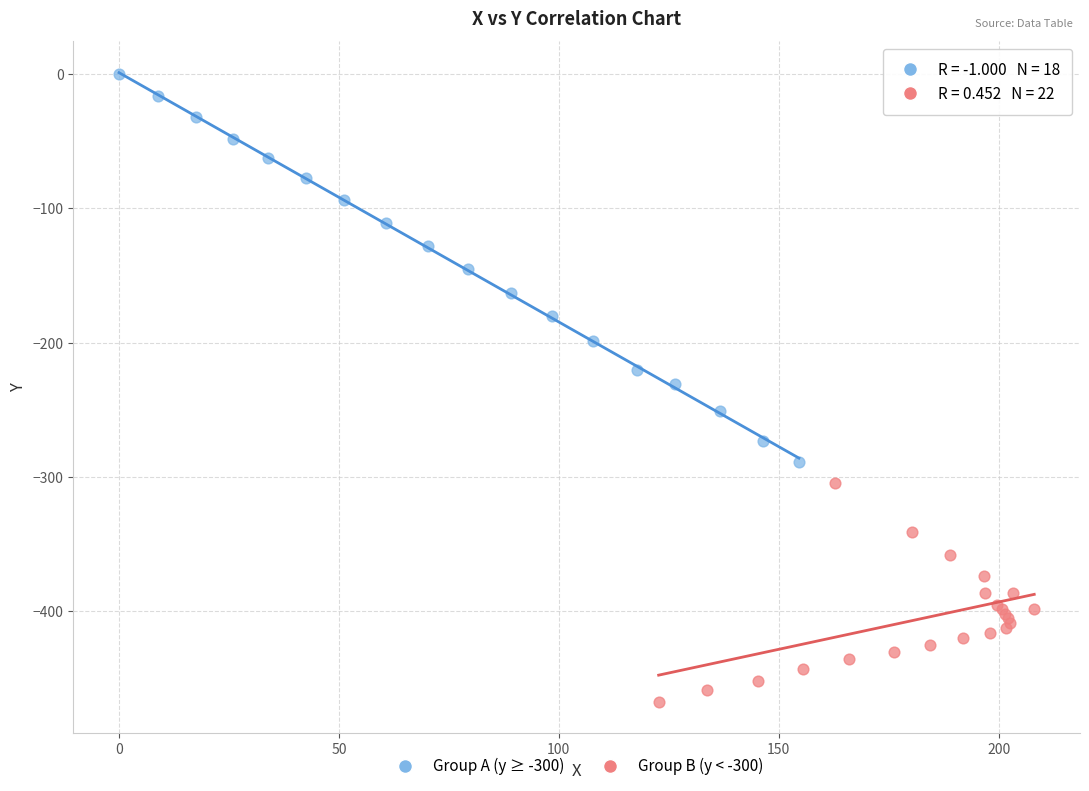

Which series contains the highest Y value?

Group A (y ≥ -300)